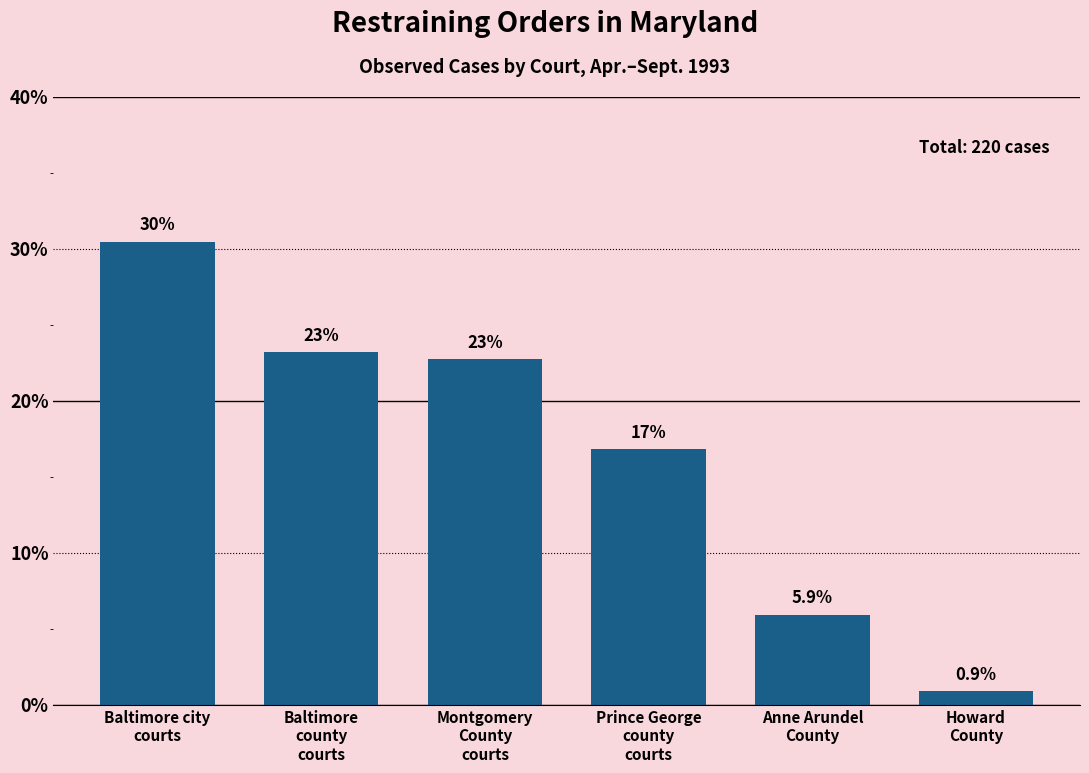

How many bars are there in total?

6